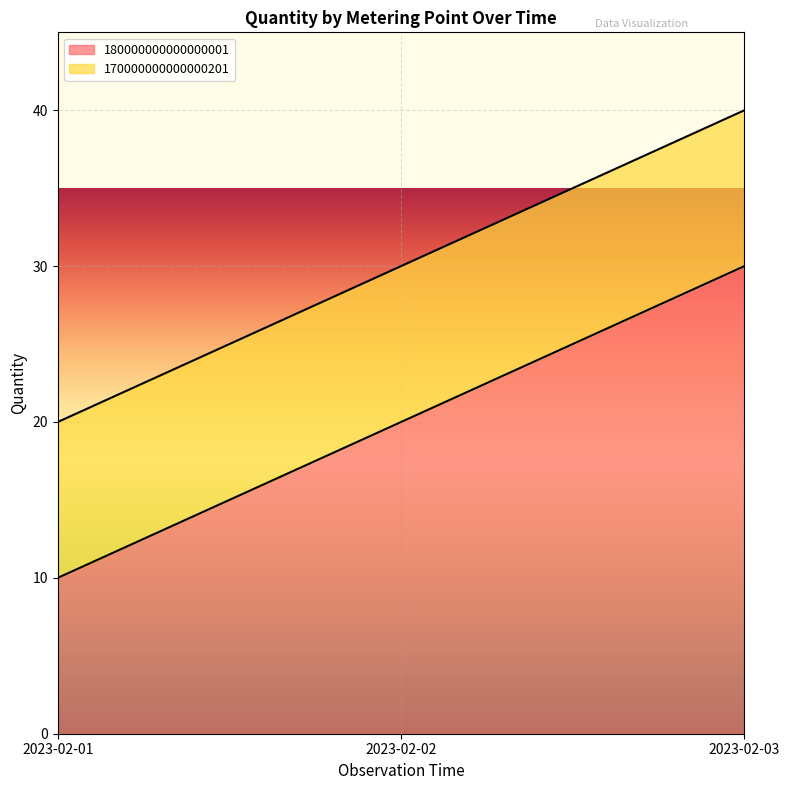

What is the approximate value at 2023-02-03, to the nearest 5?

30